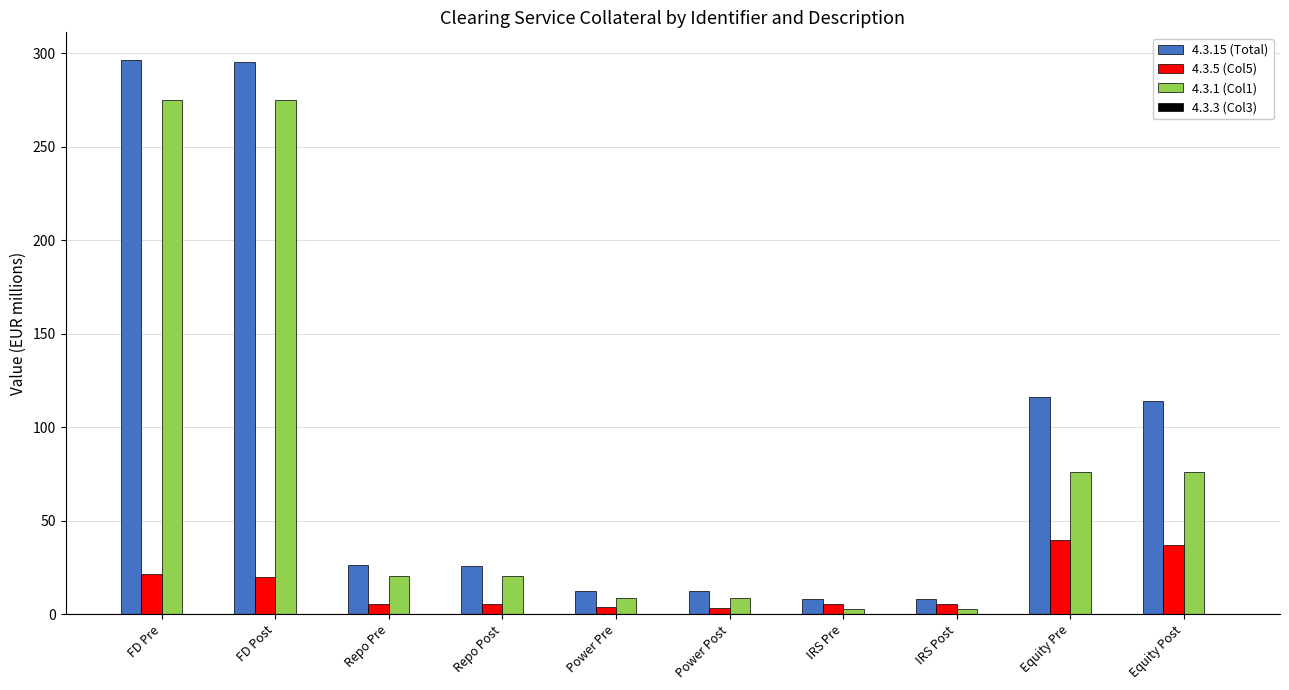

What is the minimum value for 4.3.15 (Total)?

8.0